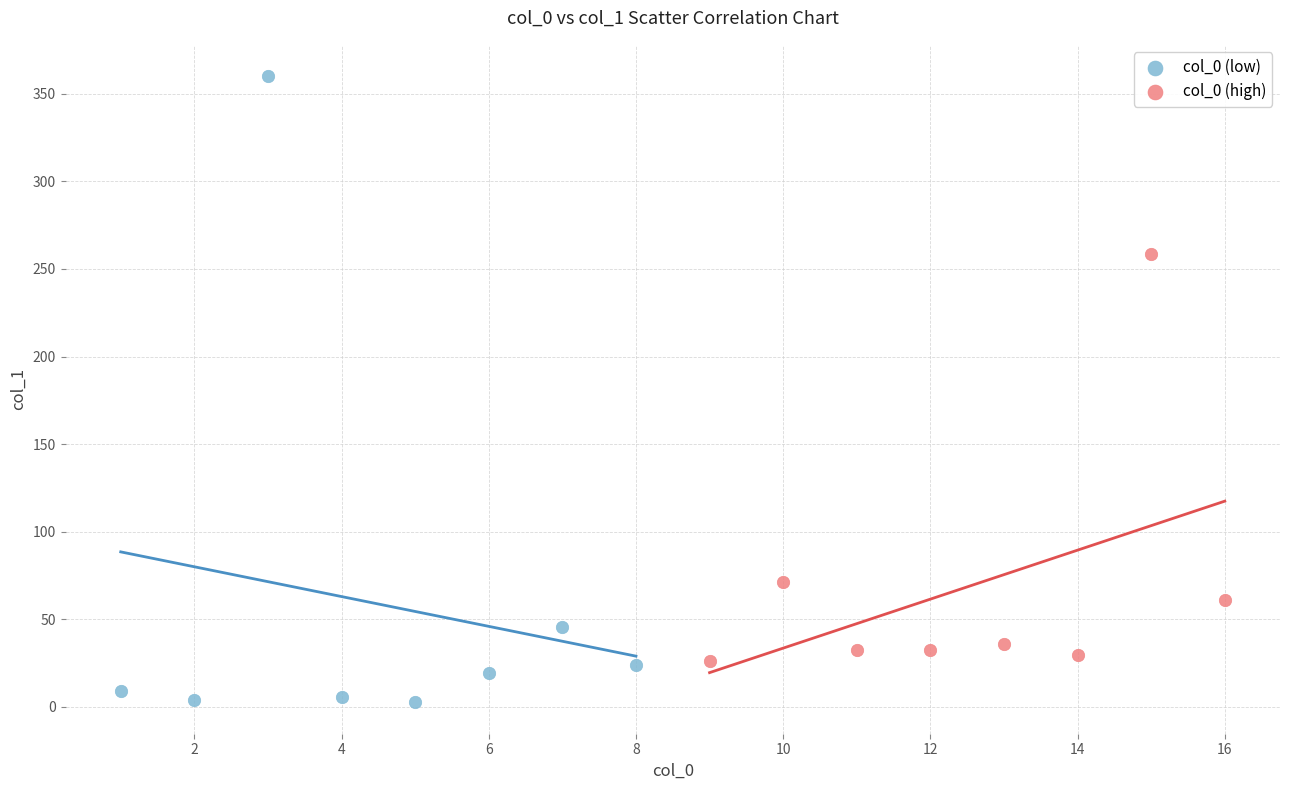

Which series contains the lowest Y value?

col_0 (low)